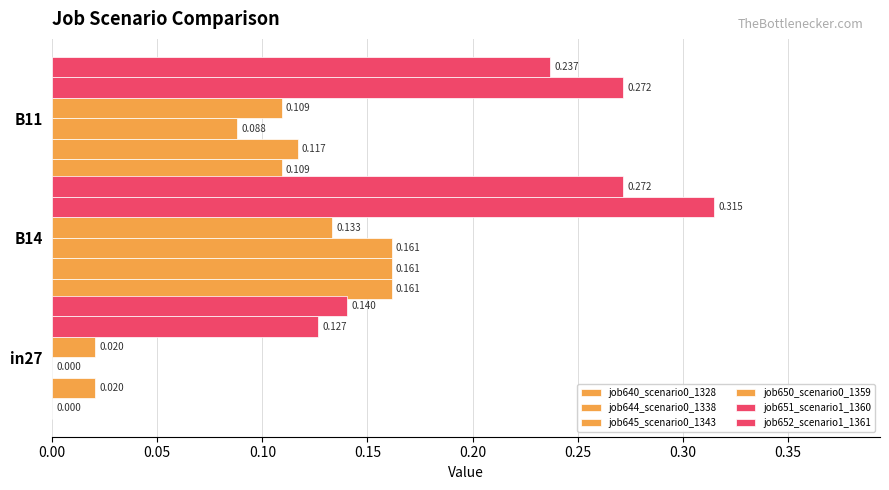

How many data points does each series have?

3